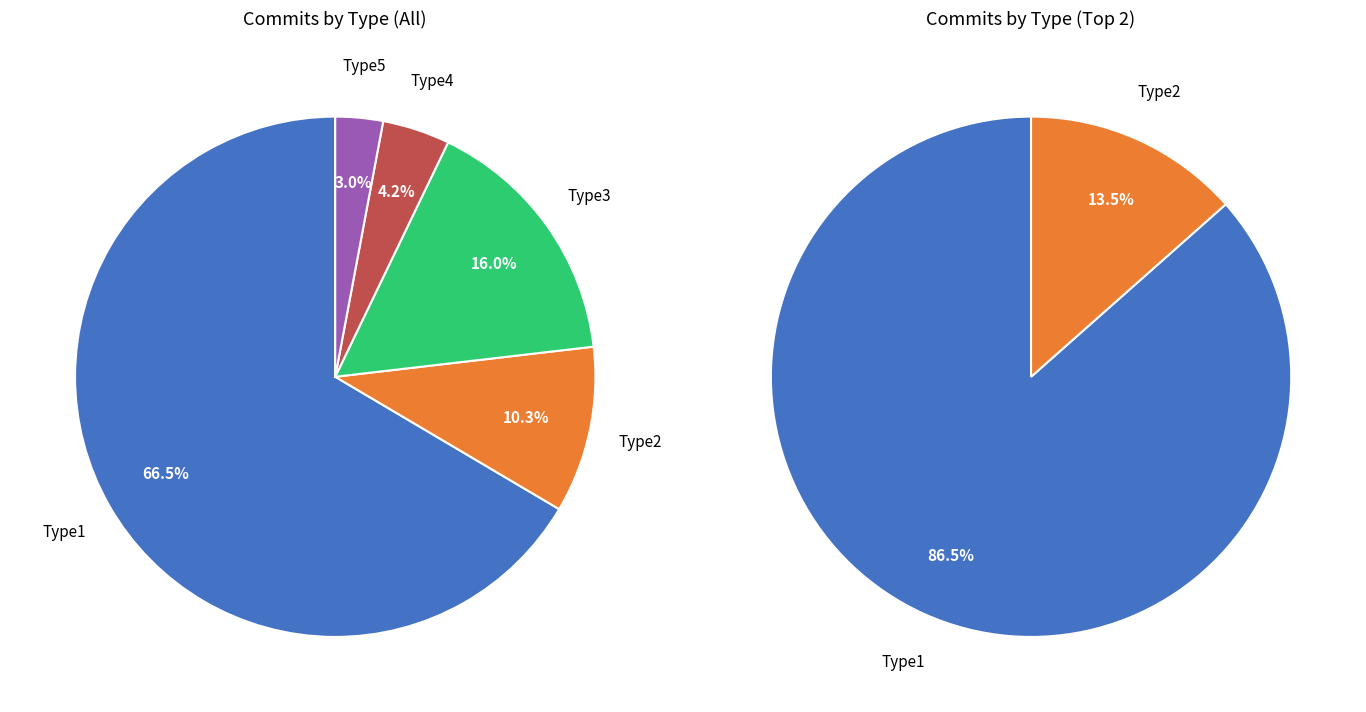

Count the number of slices in the pie.

5